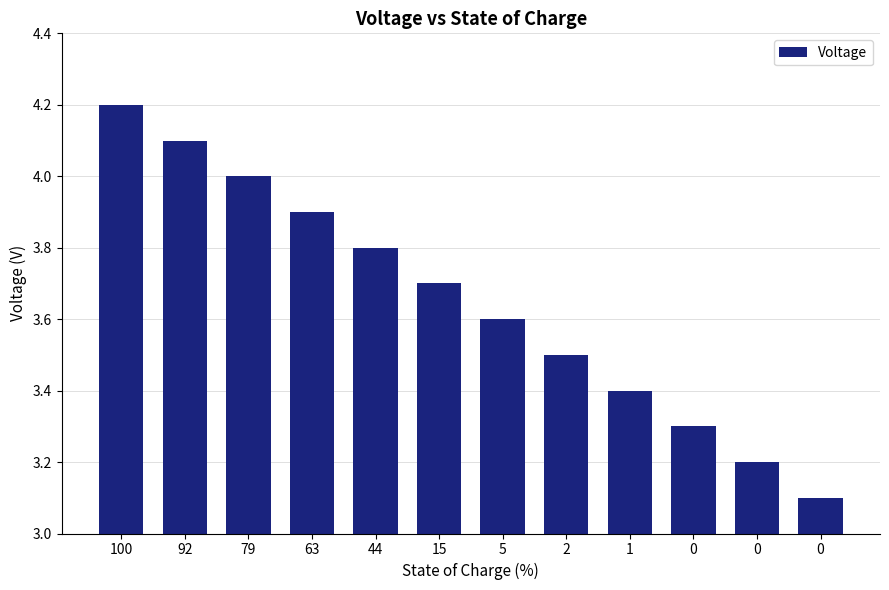

How many data points does each series have?

12